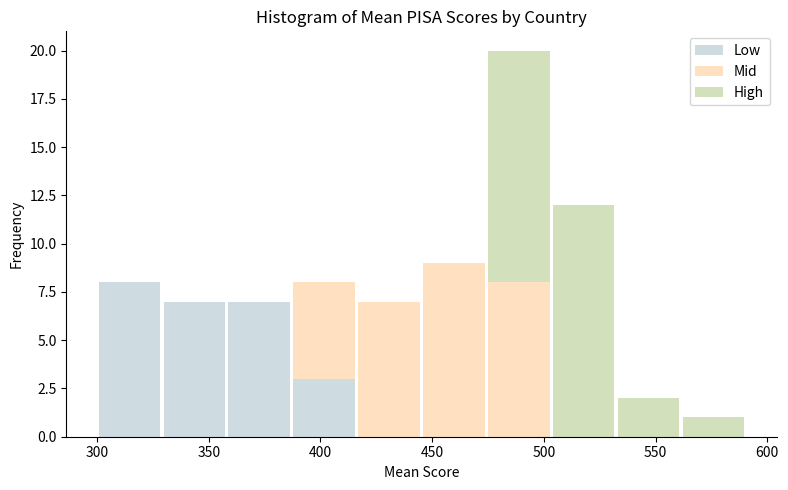

Reading left to right, list every stacked bar in this chart as the range it spans on the x-axis followed by its total height. Neither the bar edges nor the heights are printed on the chart, so give them approximately, as read against the axes.

300 to 330: 8
330 to 360: 7
360 to 385: 7
385 to 415: 8
415 to 445: 7
445 to 475: 9
475 to 505: 20
505 to 530: 12
530 to 560: 2
560 to 590: 1